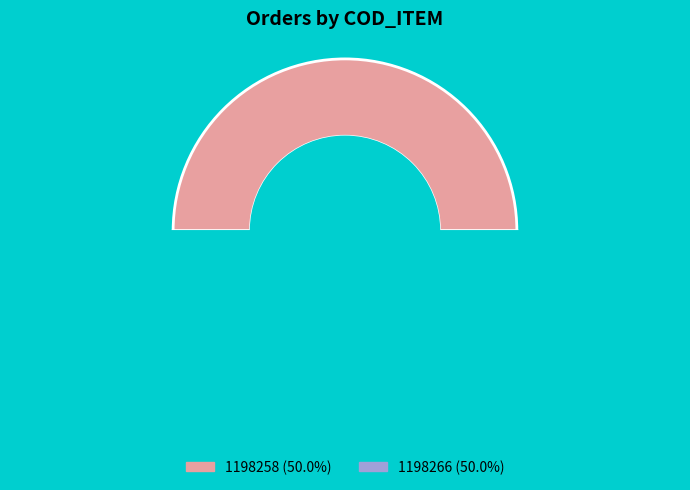

Is there any slice that represents more than half of the pie?

Yes